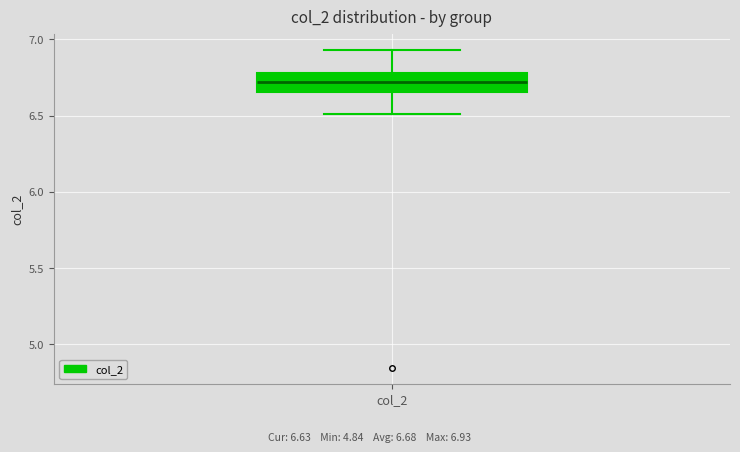

Where is the upper edge of the box for col_2 on the y-axis? The values are not printed on the chart, so give them approximately, as read against the axis.

6.80